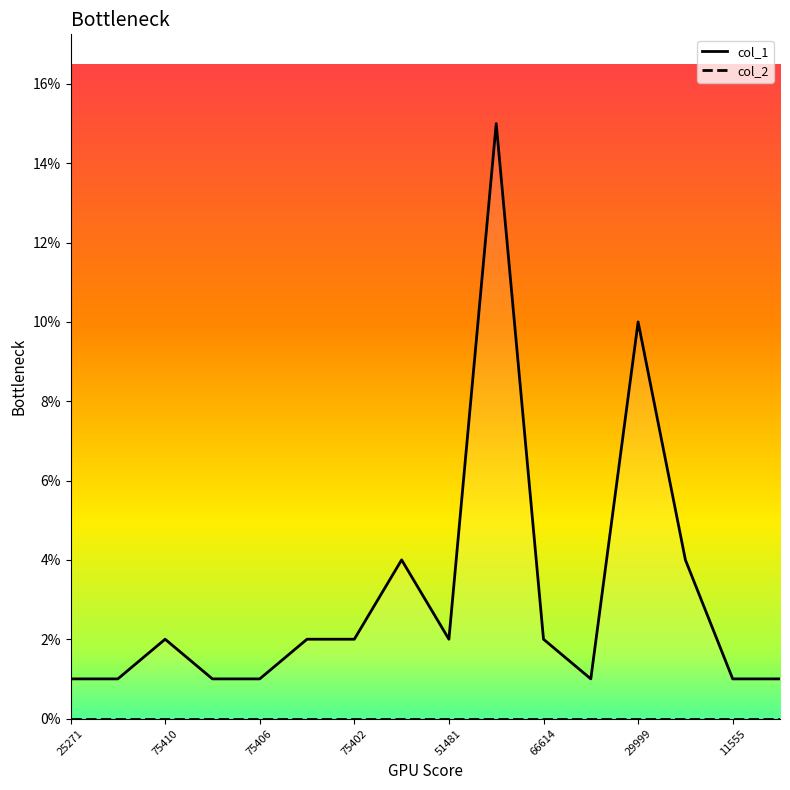

What is the sum of all values?

50